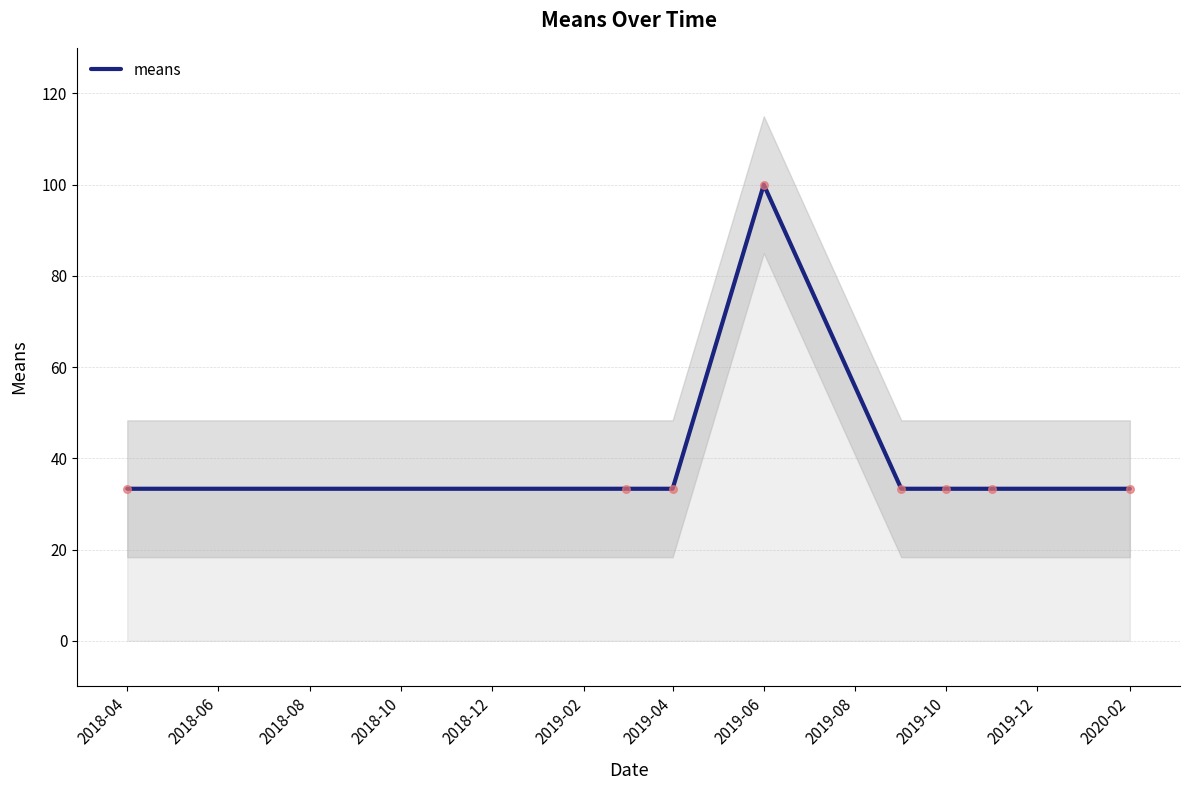

The means series shows 33.3 at 2019-04. True or false?

True